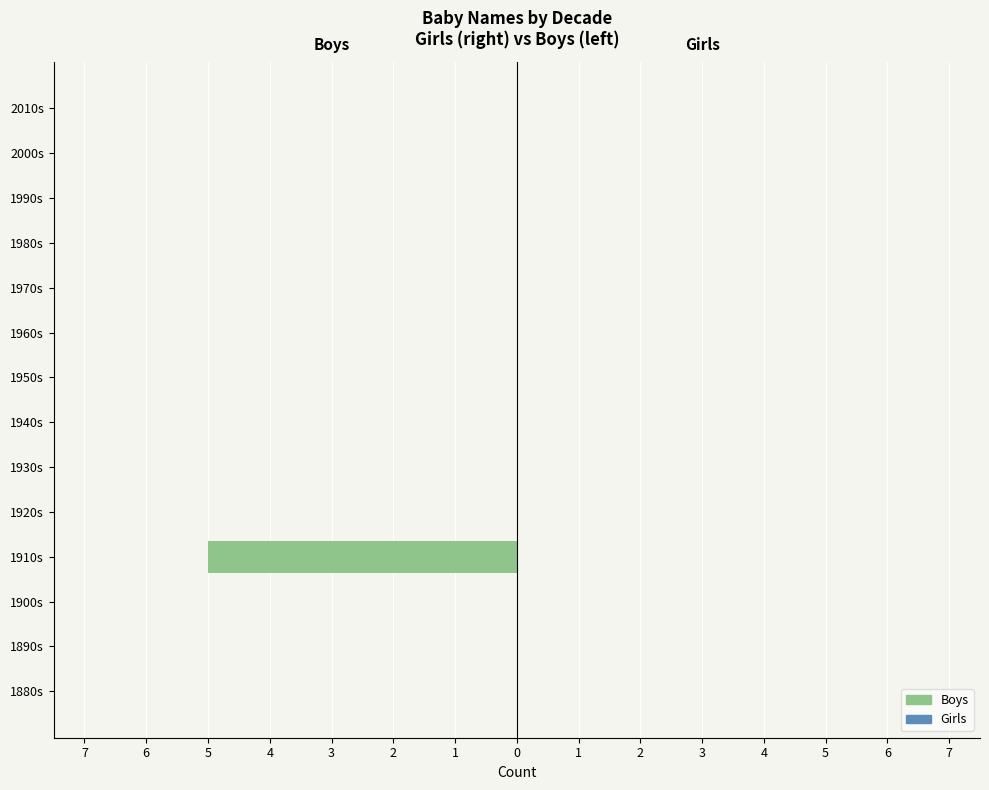

Are the bars grouped side by side (vs. stacked)?

No